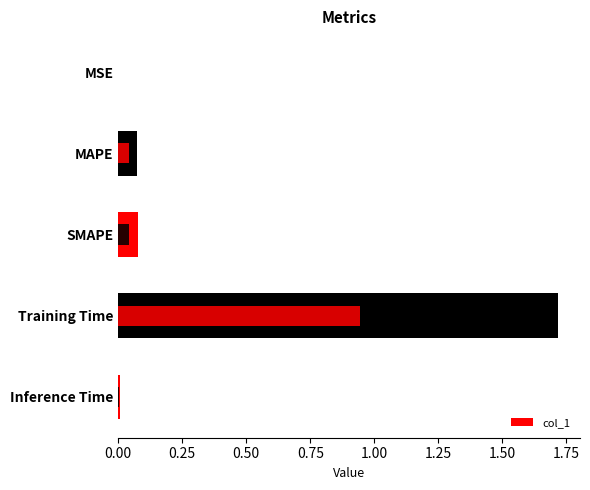

Reading right to left, what are all the values shown in this chart?

0.0	1.7	0.1	0.1	0.0